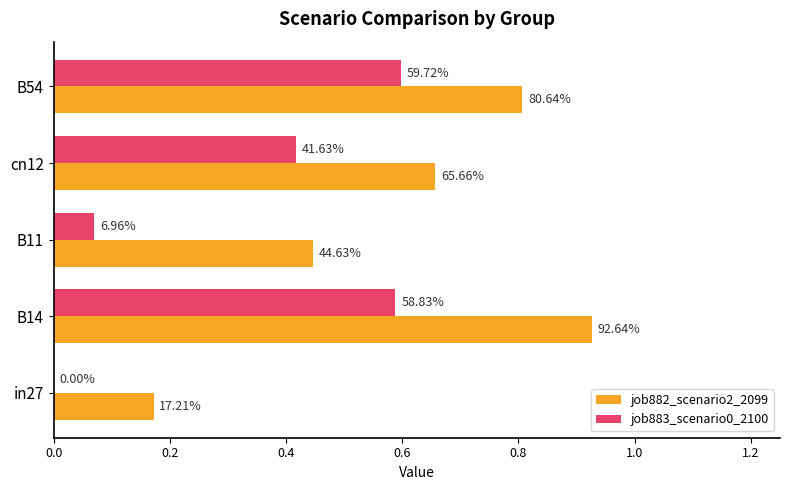

What are all the series names shown in the legend?

job882_scenario2_2099, job883_scenario0_2100